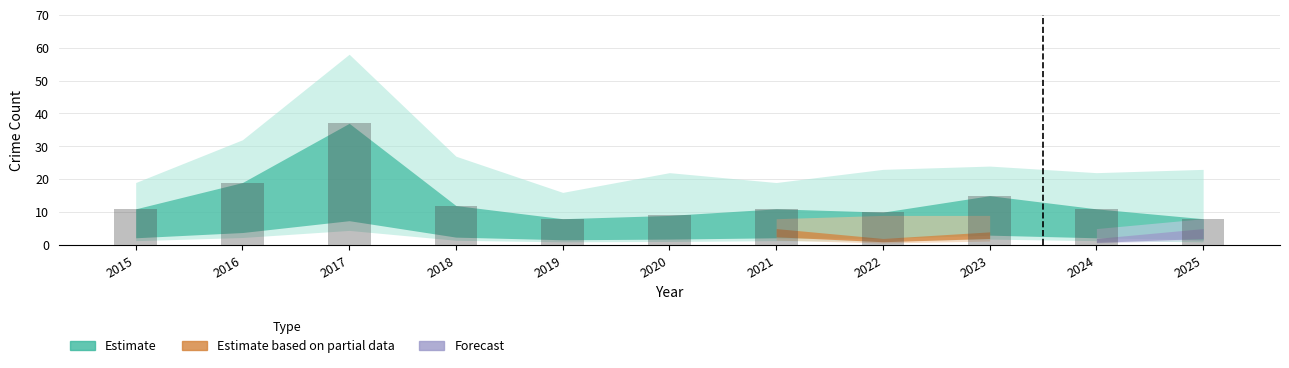

Is it true that the value at 2015 is 11?

True